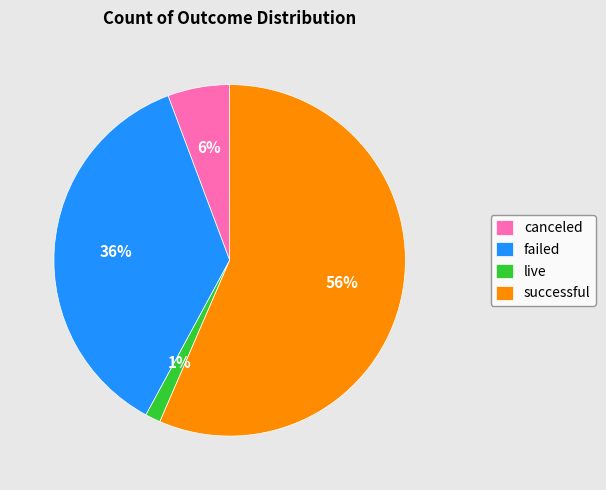

To the nearest percent, what is the combined percentage of canceled and live?

7%